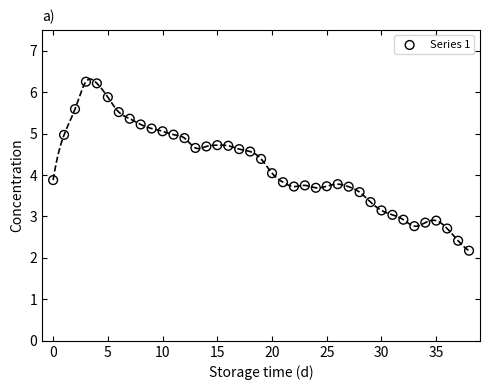

What is the range of Y values (max minus min)?

4.1